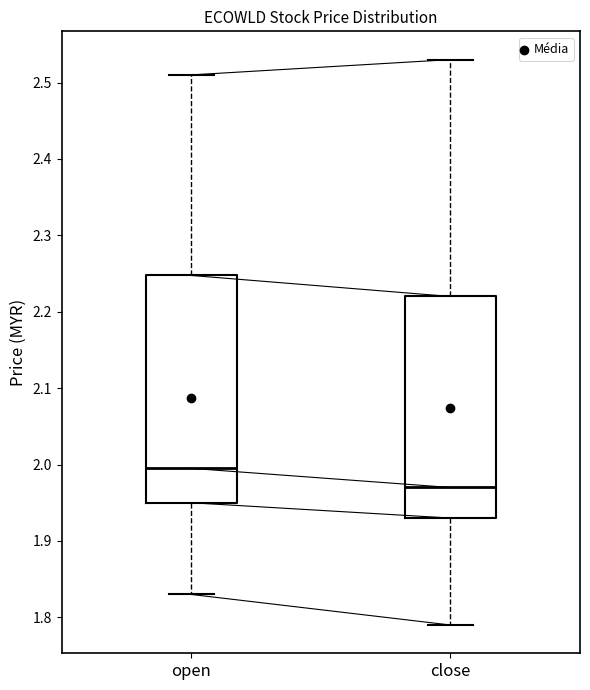

Which box has the lowest median line?

close